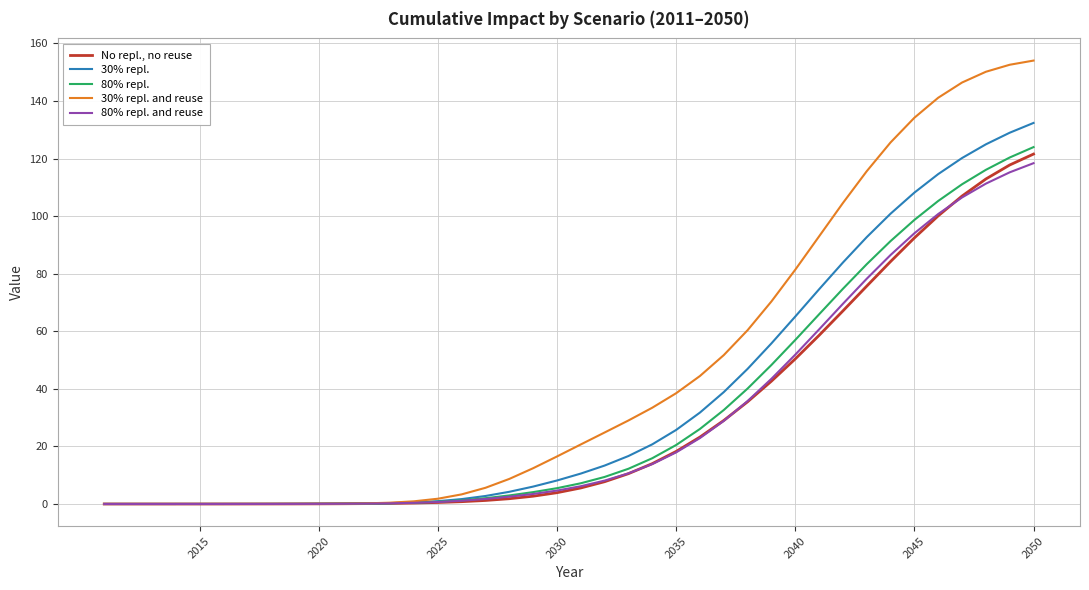

What are all the series names shown in the legend?

No repl., no reuse, 30% repl., 80% repl., 30% repl. and reuse, 80% repl. and reuse